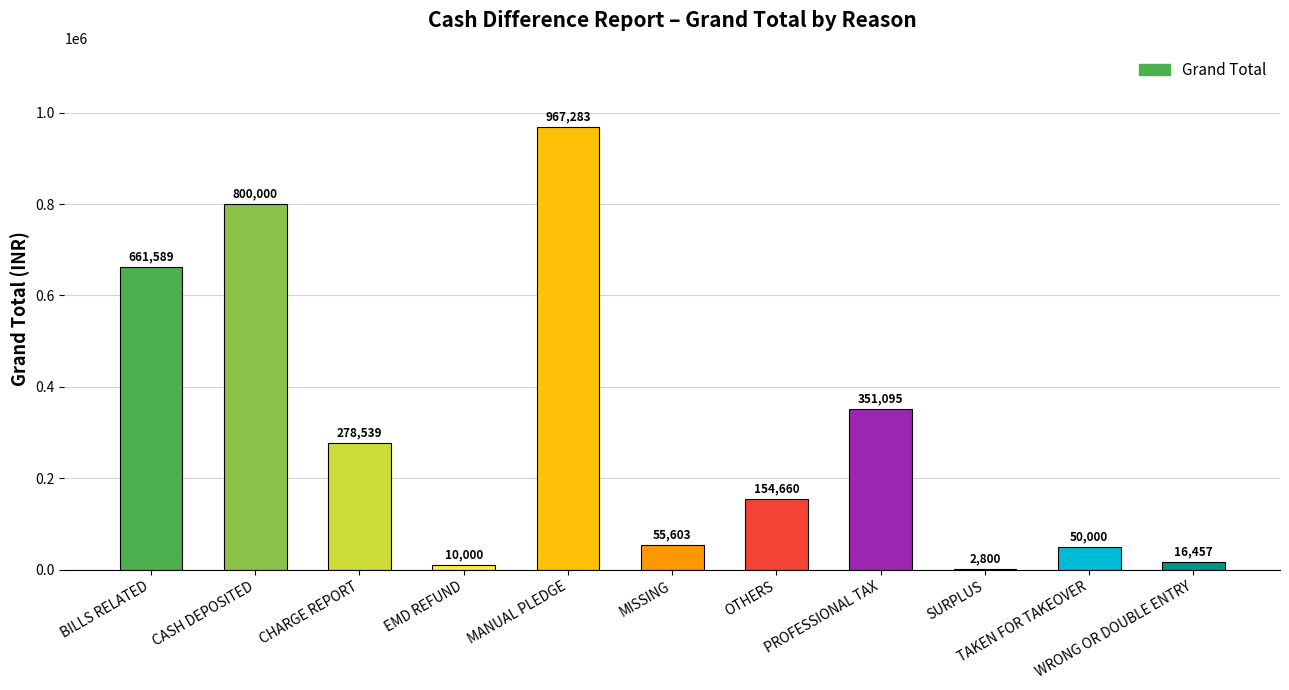

Which has a higher value, WRONG OR DOUBLE ENTRY or TAKEN FOR TAKEOVER?

TAKEN FOR TAKEOVER